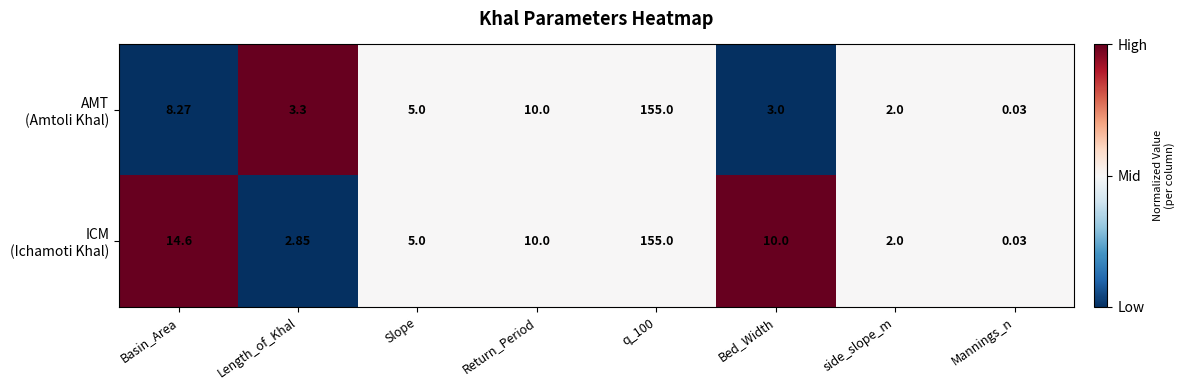

Which label corresponds to the smallest value in the chart?

Mannings_n